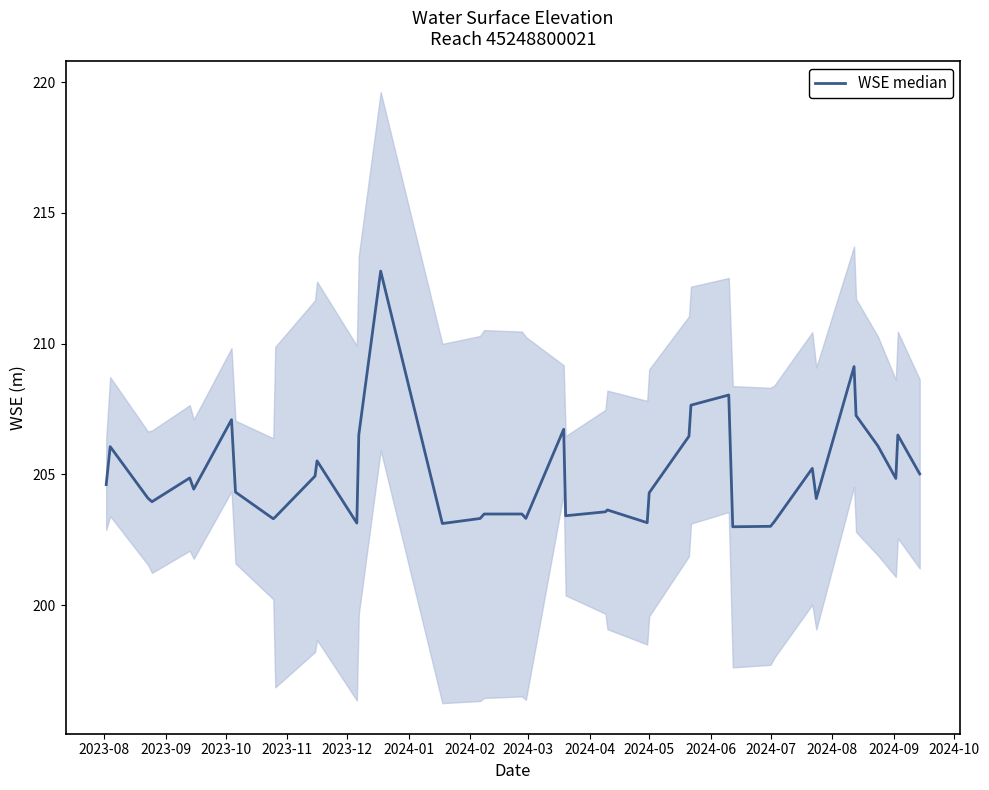

What is the maximum value shown in the chart?

212.8